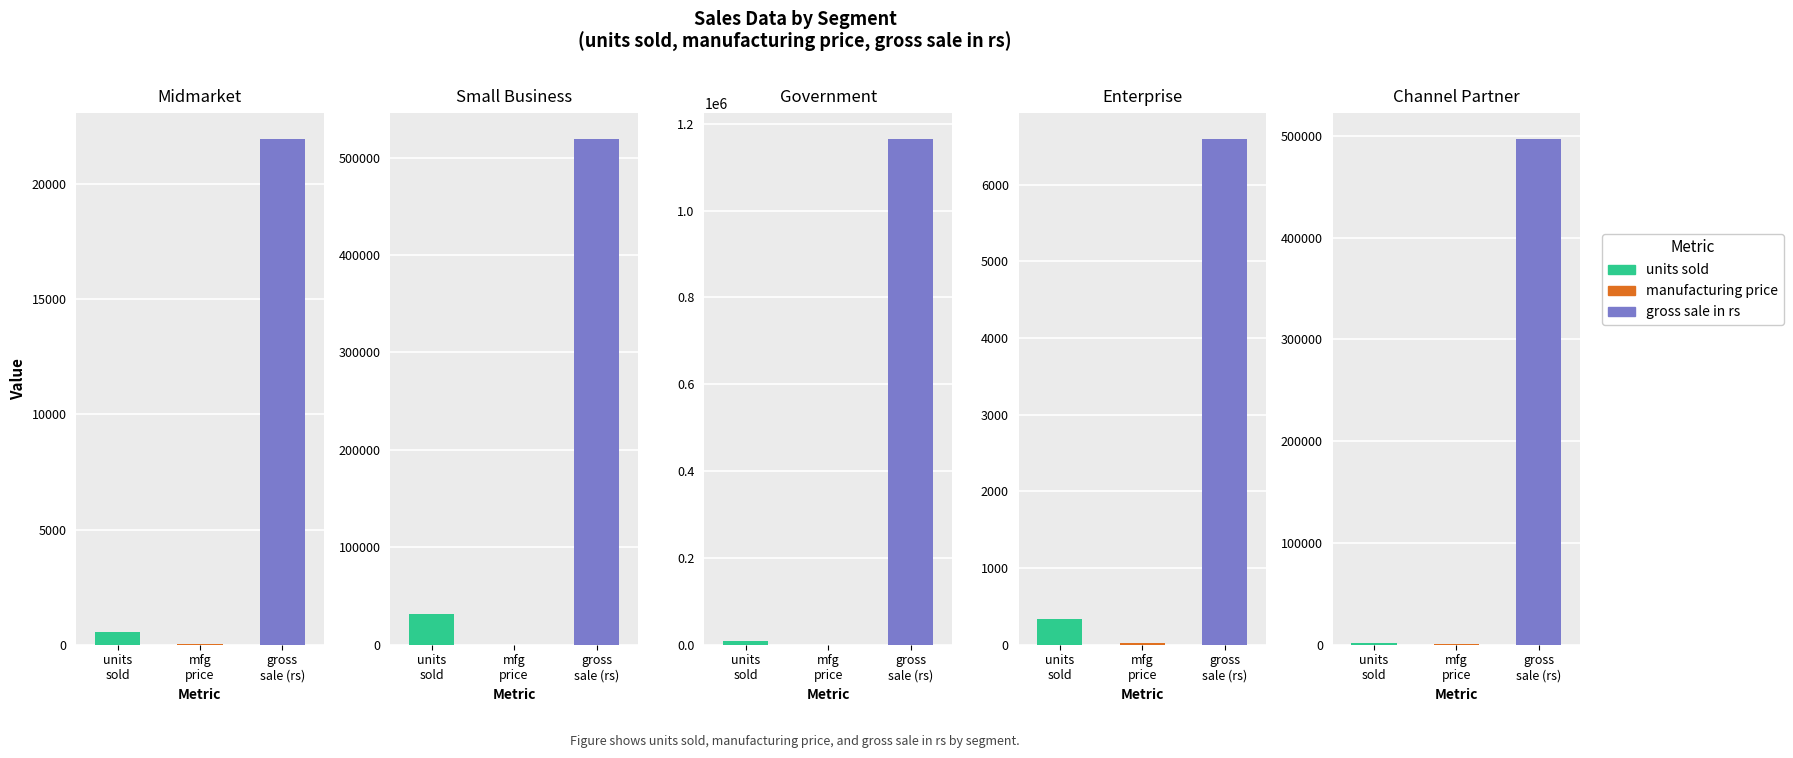

What are all the series names shown in the legend?

units sold, manufacturing price, gross sale in rs